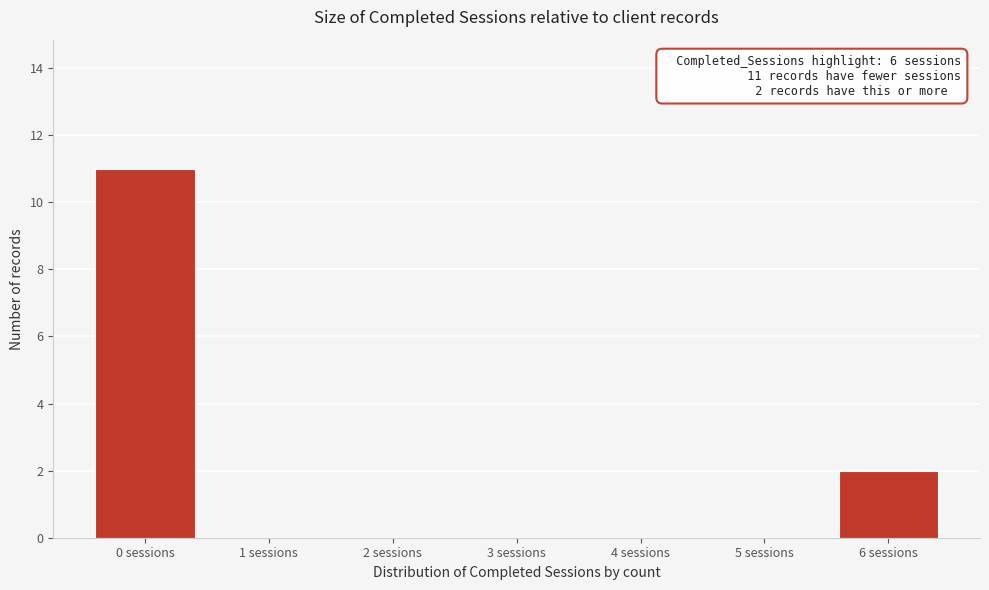

Reading left to right, extract all data points from this chart.

0 sessions=11	1 sessions=0	2 sessions=0	3 sessions=0	4 sessions=0	5 sessions=0	6 sessions=2